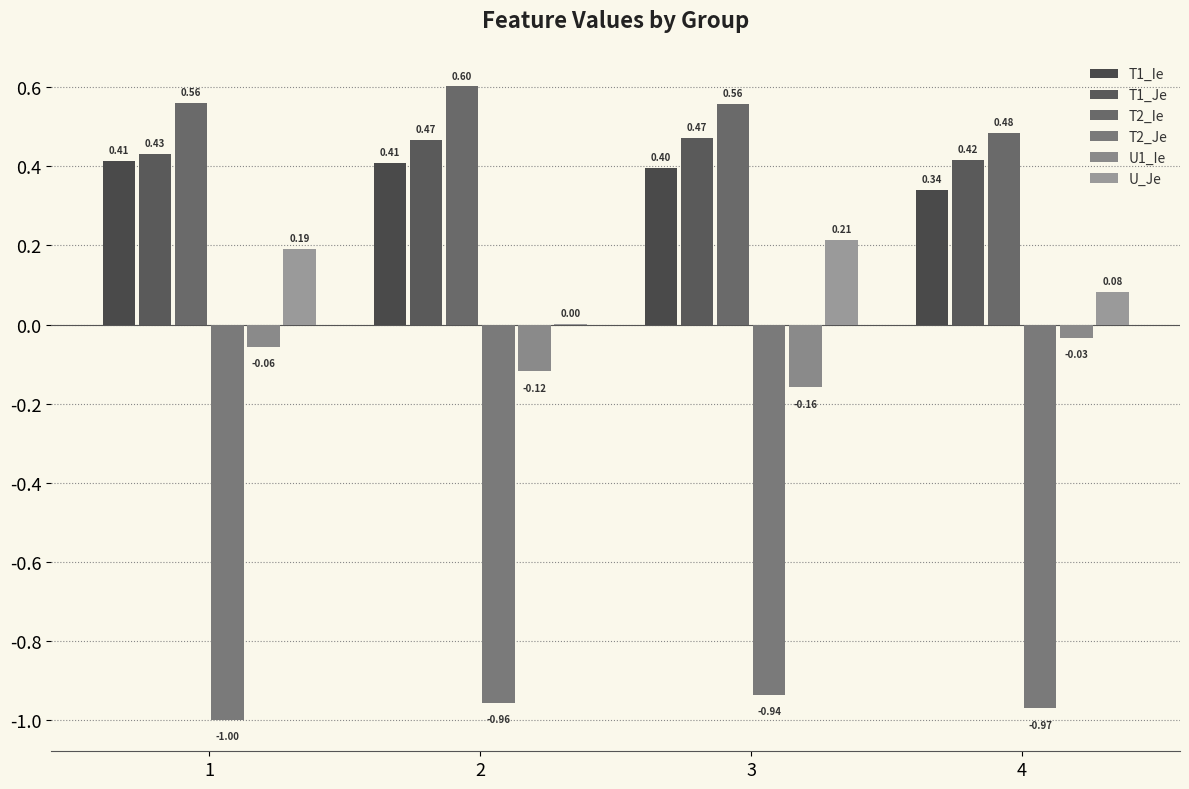

What is the greatest value displayed?

0.6